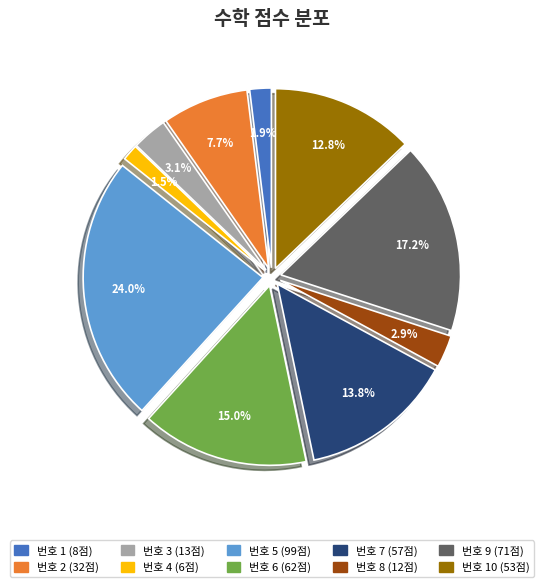

Which slice is the largest?

5